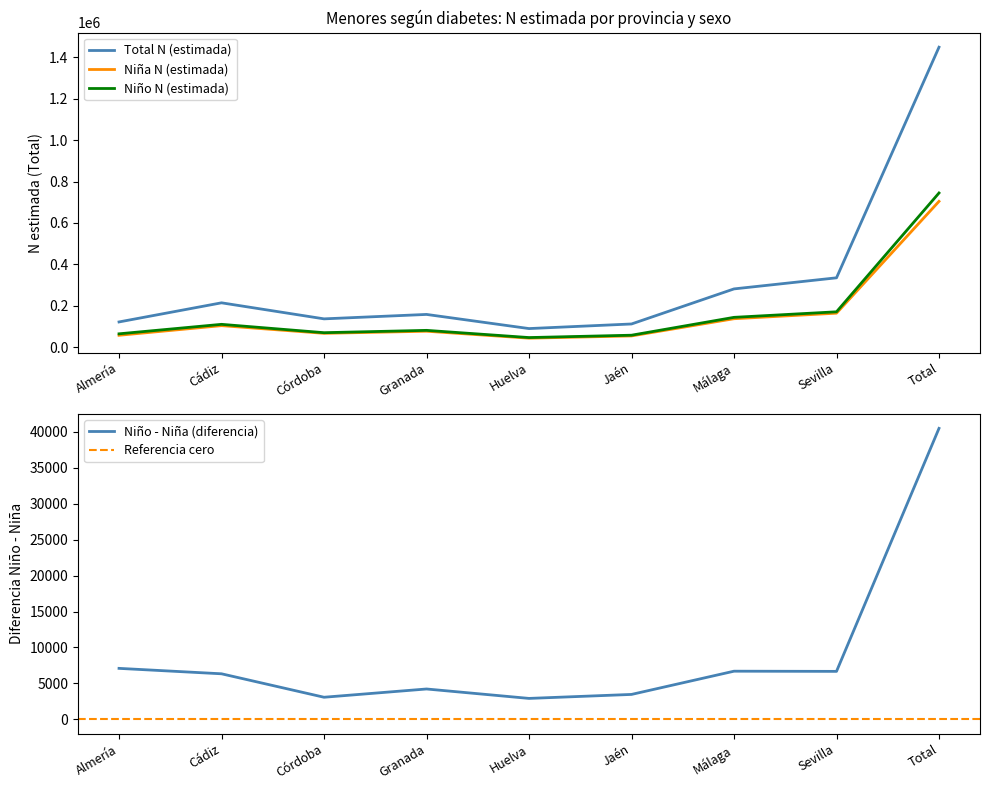

At which category is the sum across all series the highest?

Total